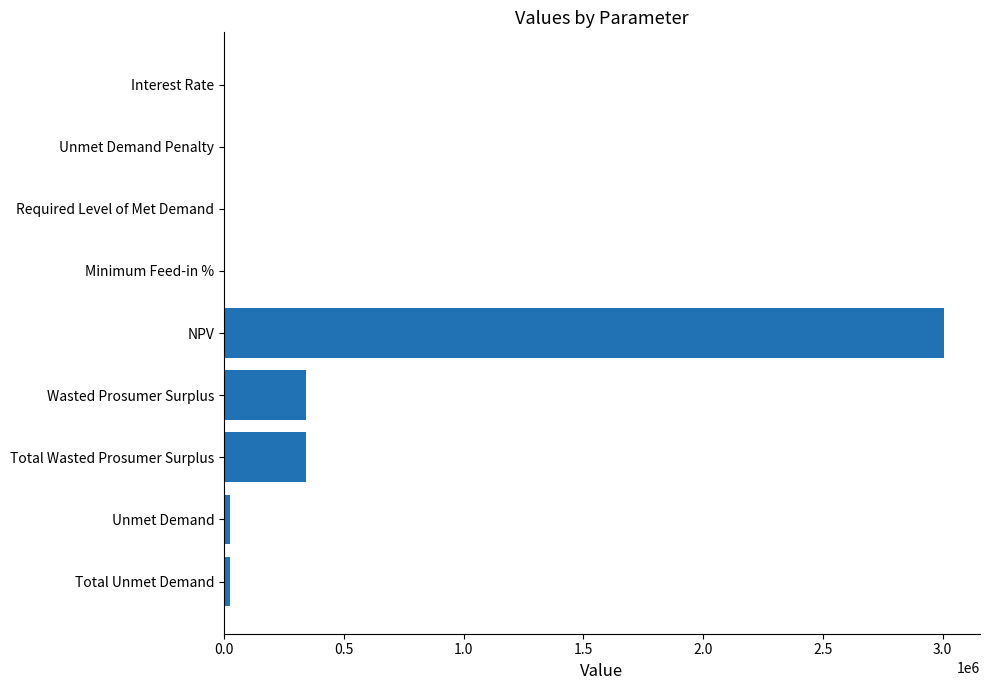

What value does the data have at NPV?

3005317.3